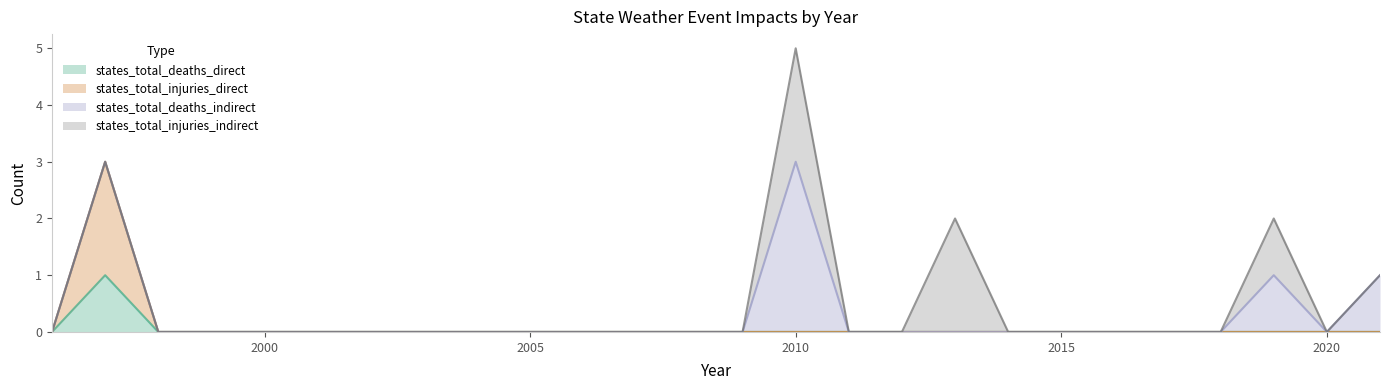

At which category is the sum across all series the highest?

2010